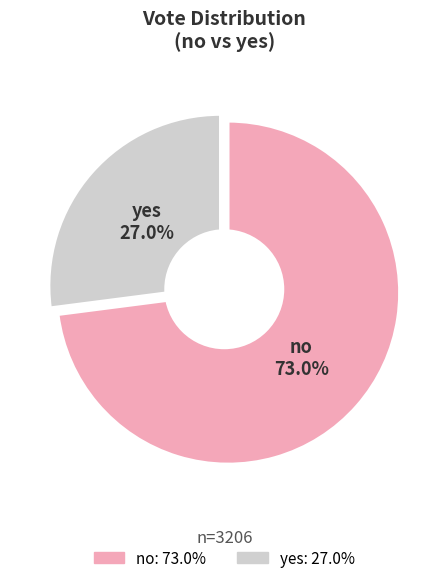

Approximately how many times larger is the value at no compared to yes?

2.7